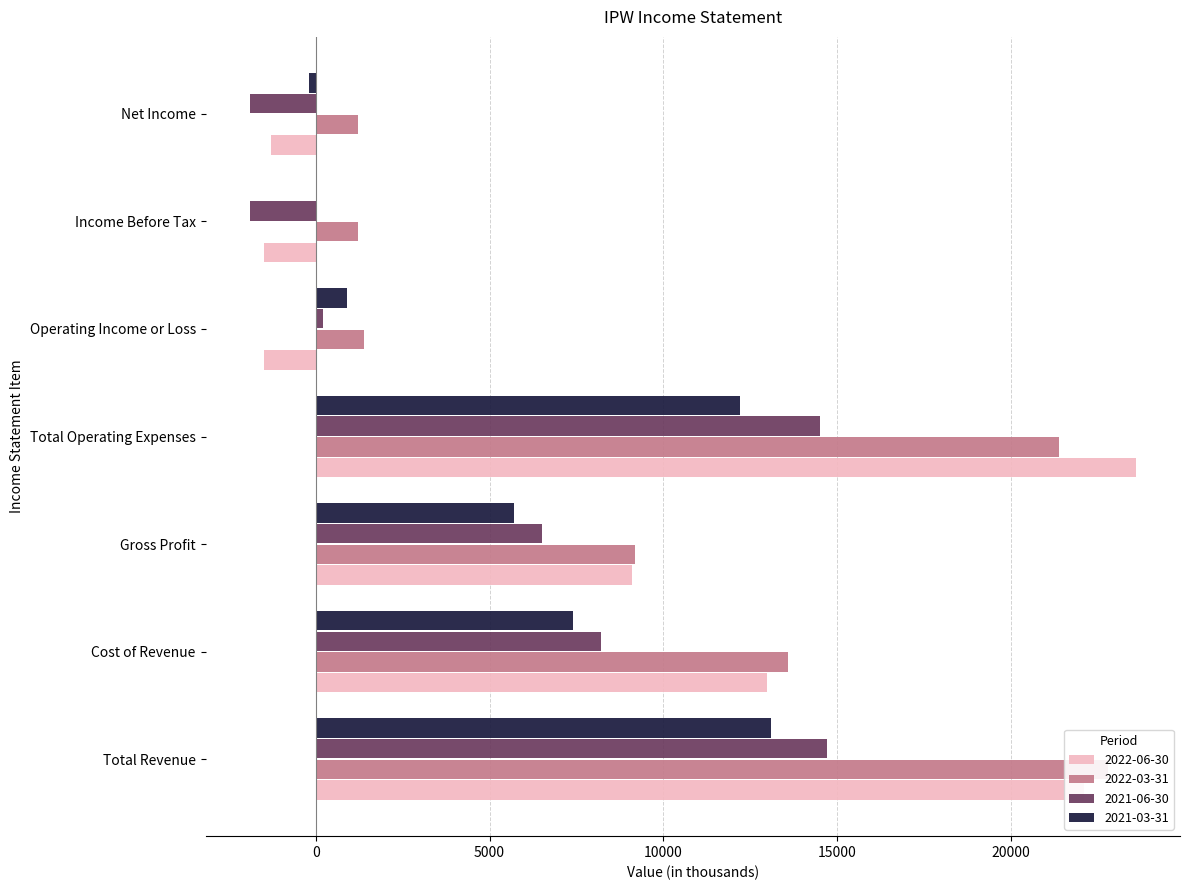

The 2022-06-30 series shows 34734 at Total Revenue. True or false?

False